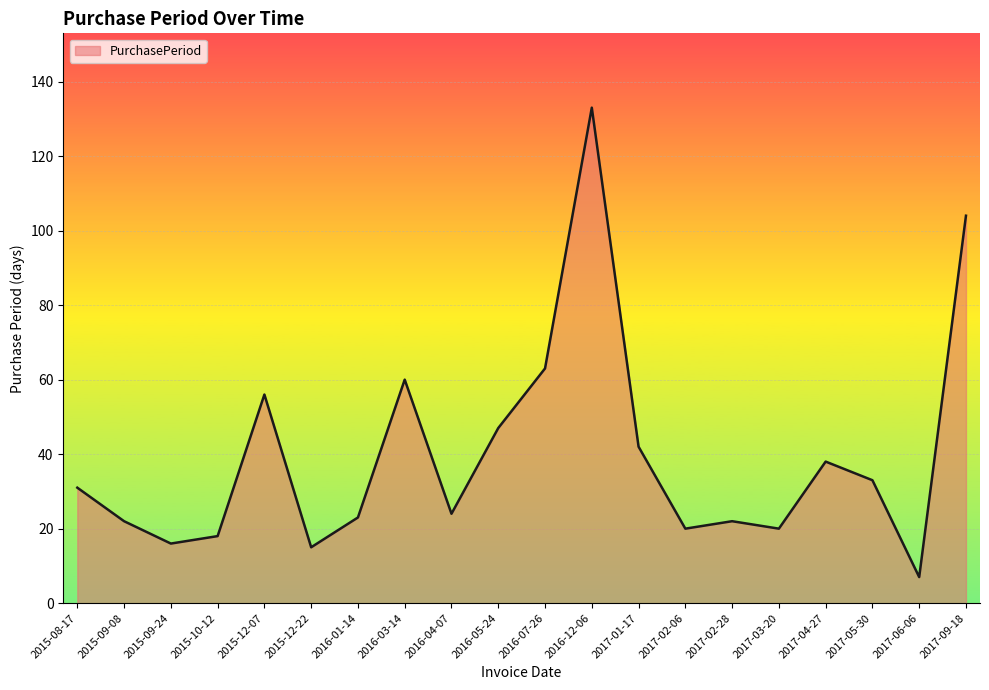

What position from the right is 2016-03-14?

13